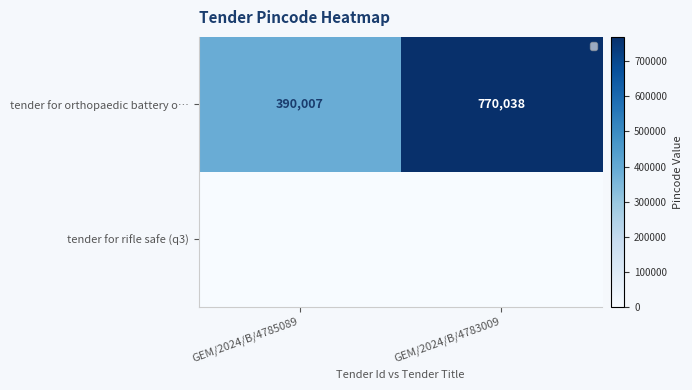

What is the sum of the tender for orthopaedic battery o… values at GEM/2024/B/4785089 and GEM/2024/B/4783009?

1160045